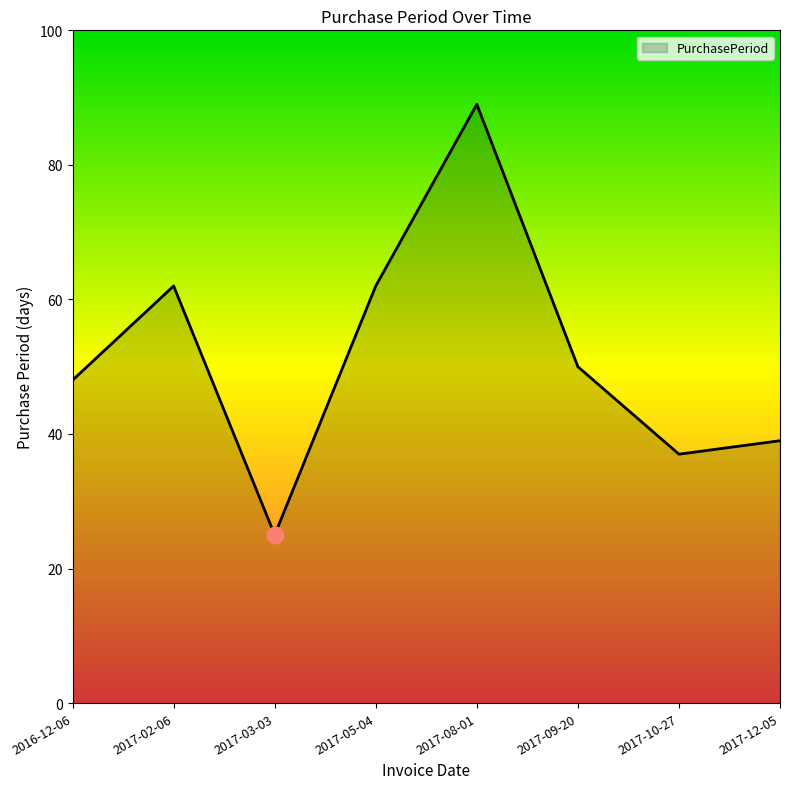

Approximately how many times larger is the value at 2017-08-01 compared to 2017-10-27?

2.4